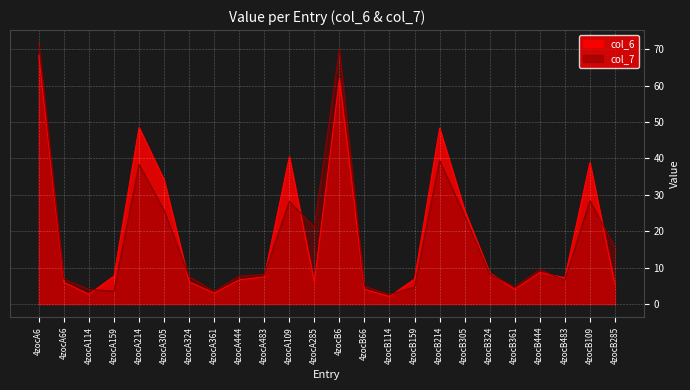

Where do col_7 and col_6 first cross each other?

4zocA114 and 4zocA159